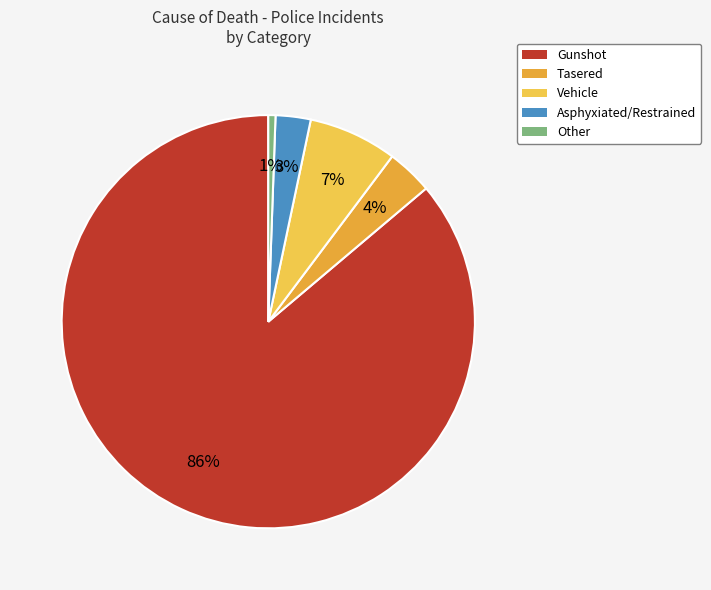

True or false: Tasered accounts for 2% of the total.

False